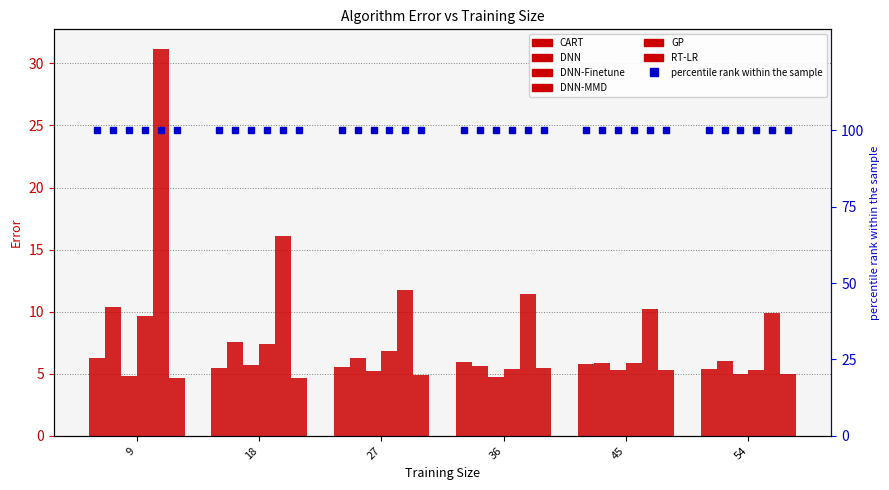

Reading left to right, what are all the values shown in this chart?

CART: 6.3	5.5	5.6	6.0	5.8	5.4
DNN: 10.4	7.6	6.3	5.6	5.9	6.1
DNN-Finetune: 4.8	5.7	5.2	4.8	5.3	5.0
DNN-MMD: 9.7	7.4	6.8	5.4	5.8	5.3
GP: 31.2	16.1	11.7	11.4	10.2	9.9
RT-LR: 4.7	4.6	4.9	5.5	5.3	5.0